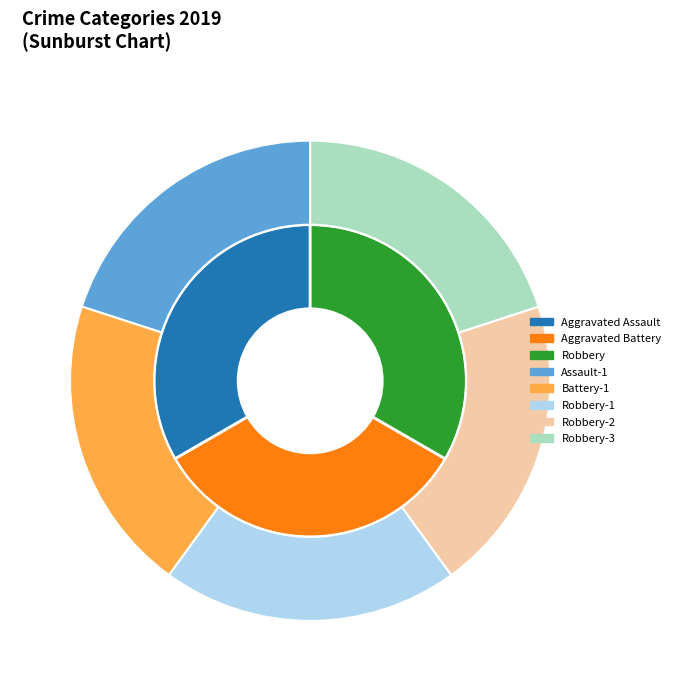

True or false: Robbery accounts for 33% of the total.

True